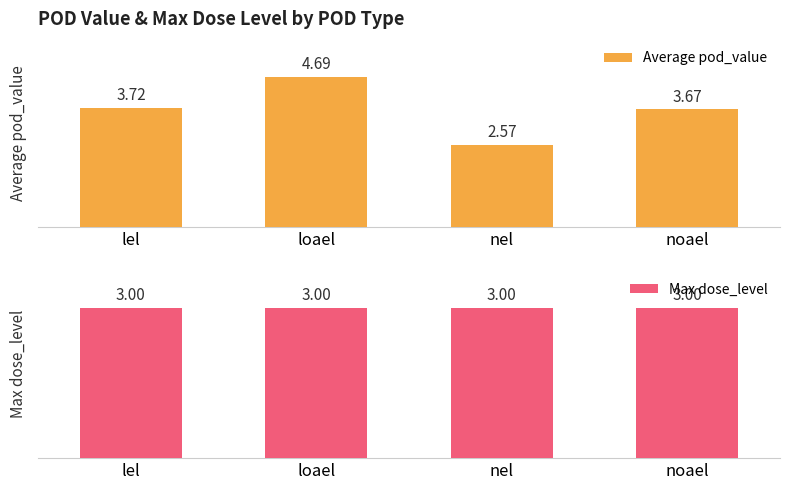

What are all the series names shown in the legend?

Average pod_value, Max dose_level